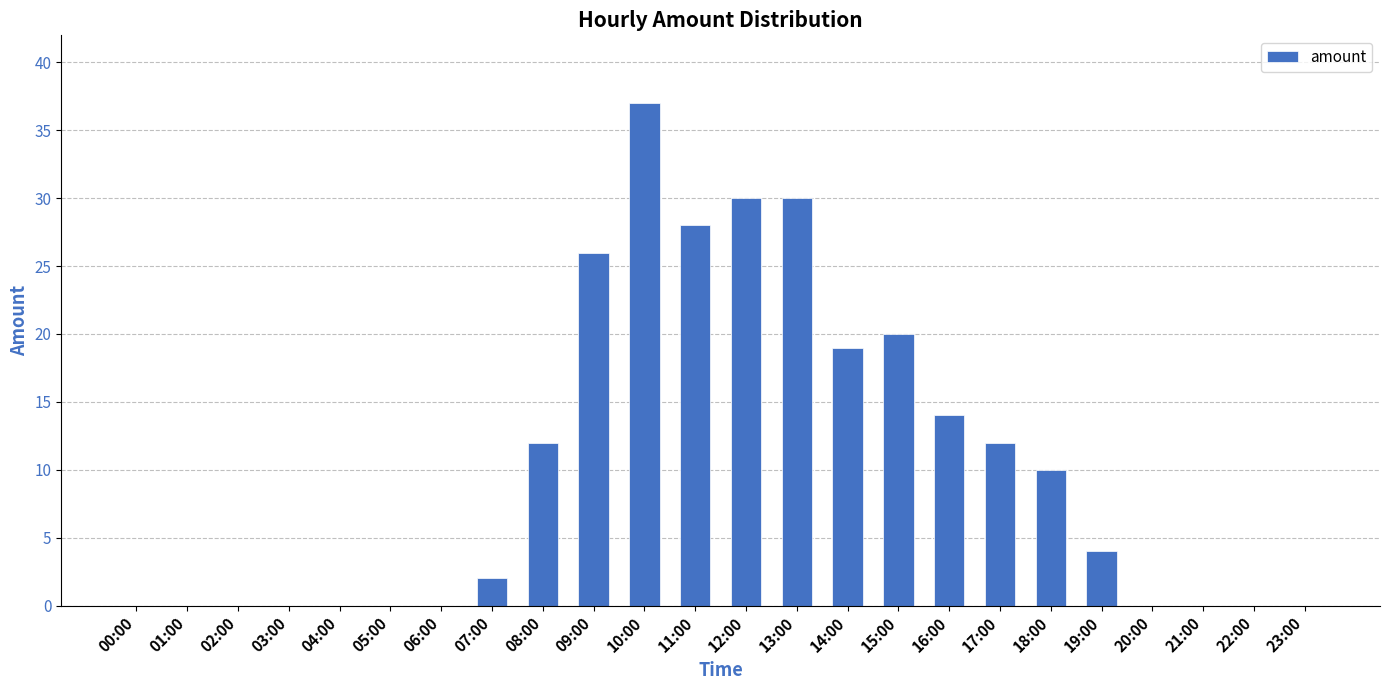

Where does the data first go above 4?

08:00